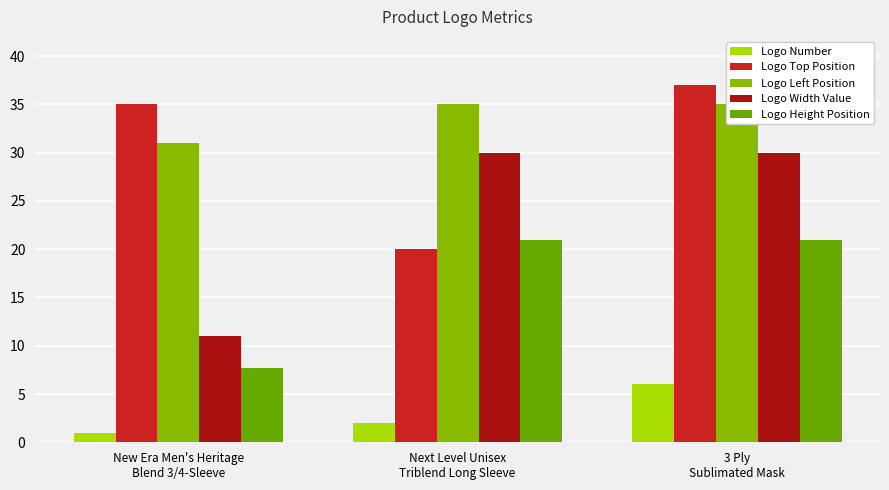

How many values in the Logo Top Position series are below 35?

1